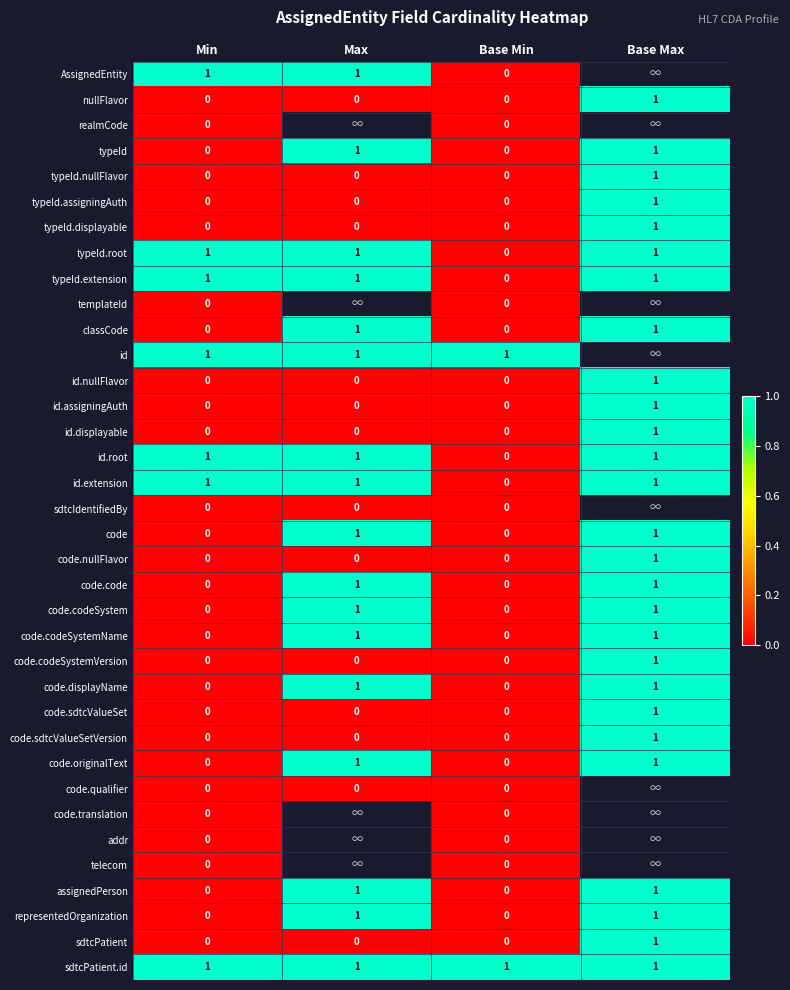

The value of sdtcPatient at Base Max is 1. True or false?

True